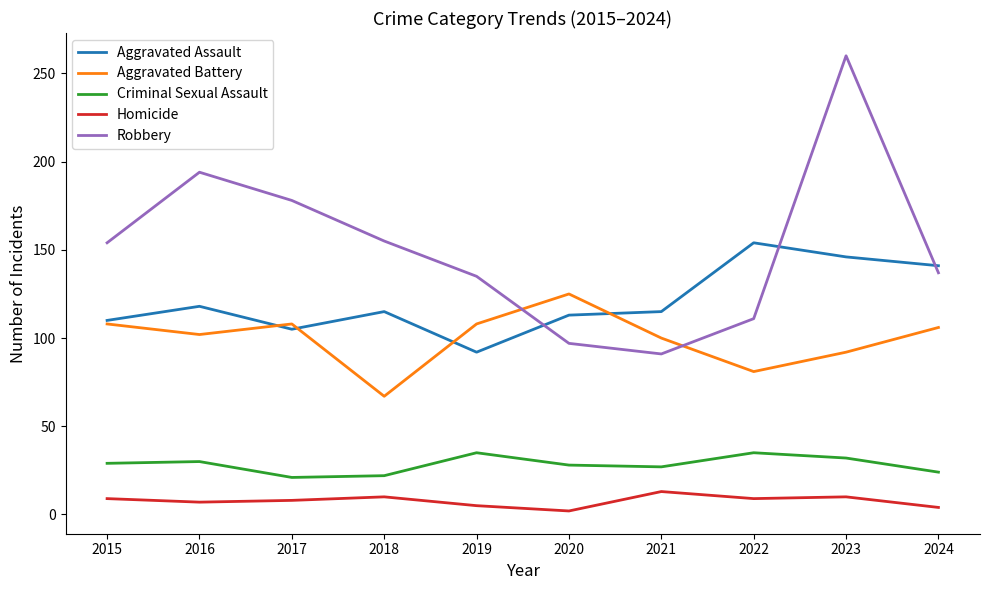

Rank the series by their maximum value, from lowest to highest.

Homicide, Criminal Sexual Assault, Aggravated Battery, Aggravated Assault, Robbery